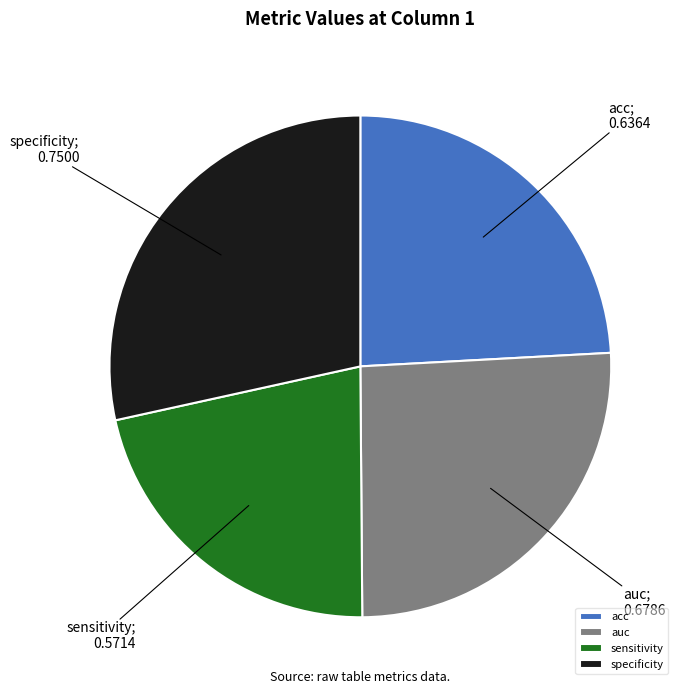

Does any single category account for the majority?

No